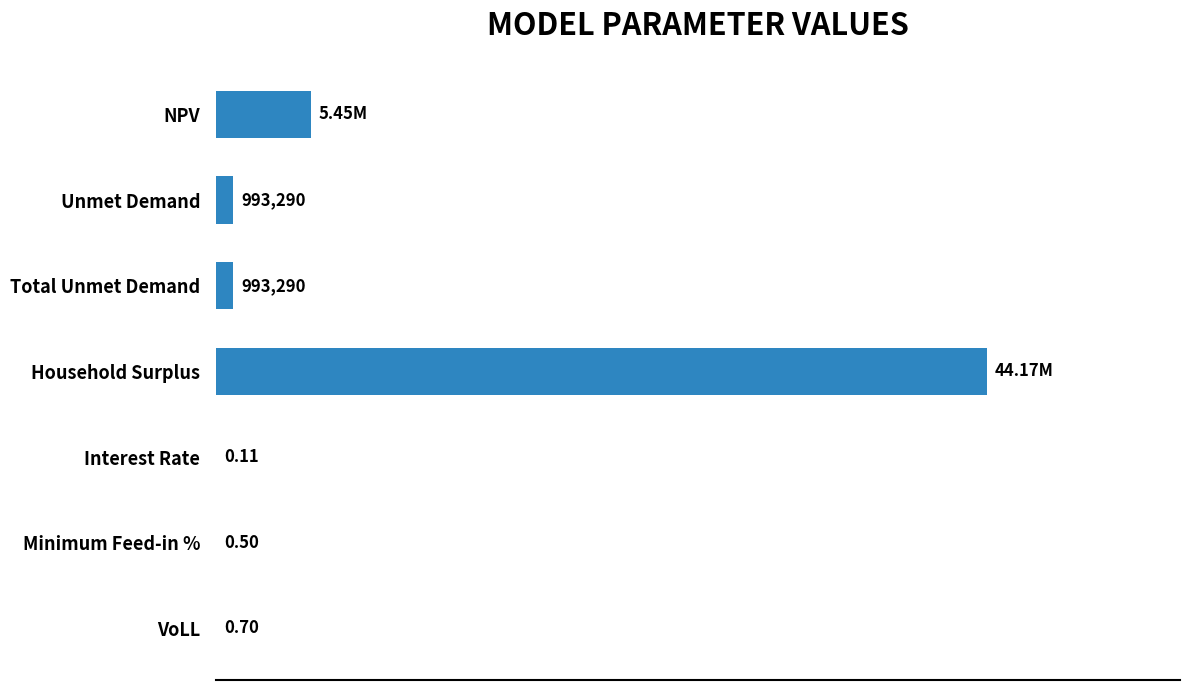

Which label corresponds to the largest value in the chart?

Household Surplus